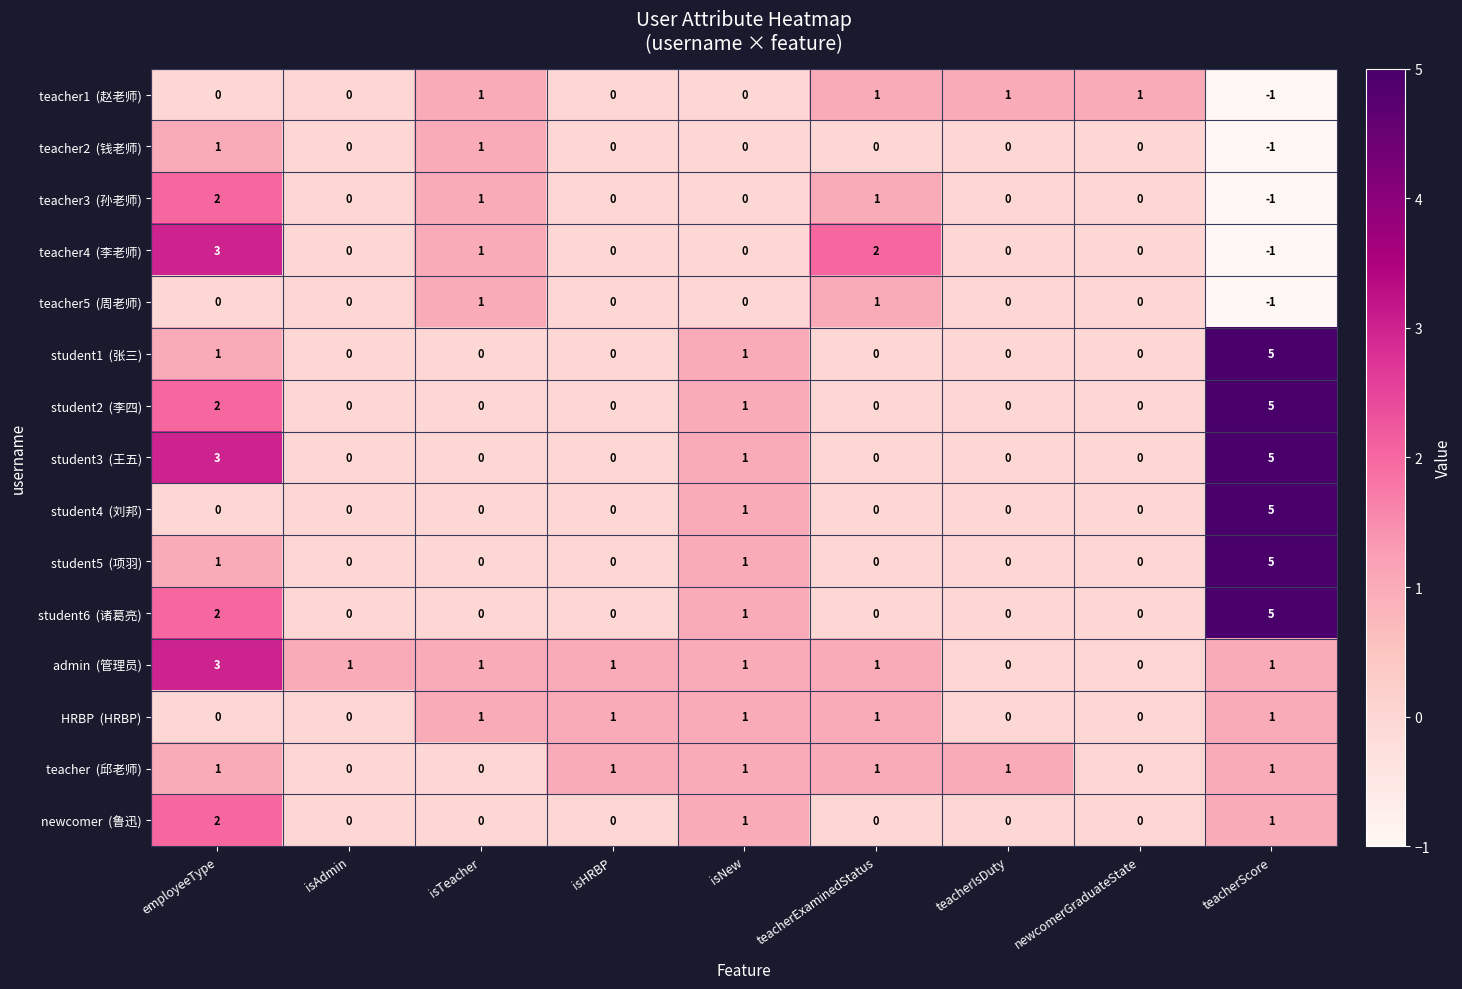

What is the difference between the highest and lowest values at teacherScore?

6